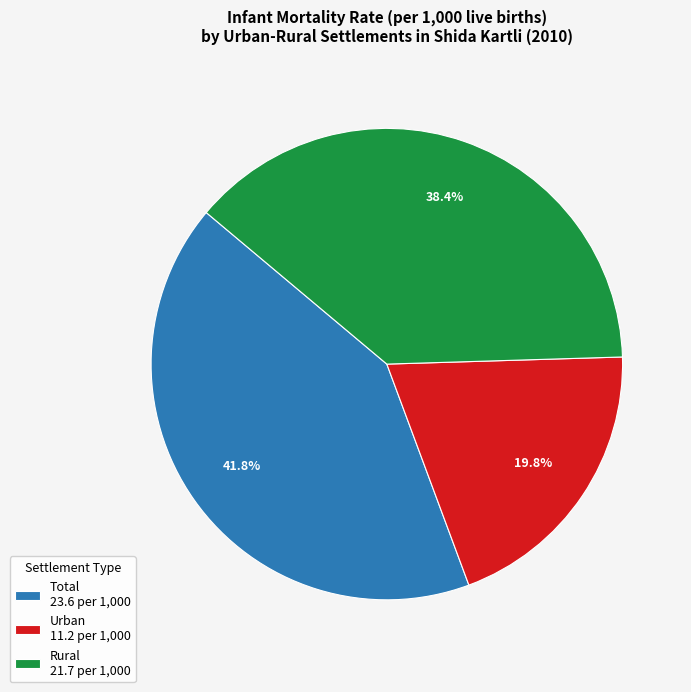

Is the sum of Rural and Total greater than half?

Yes